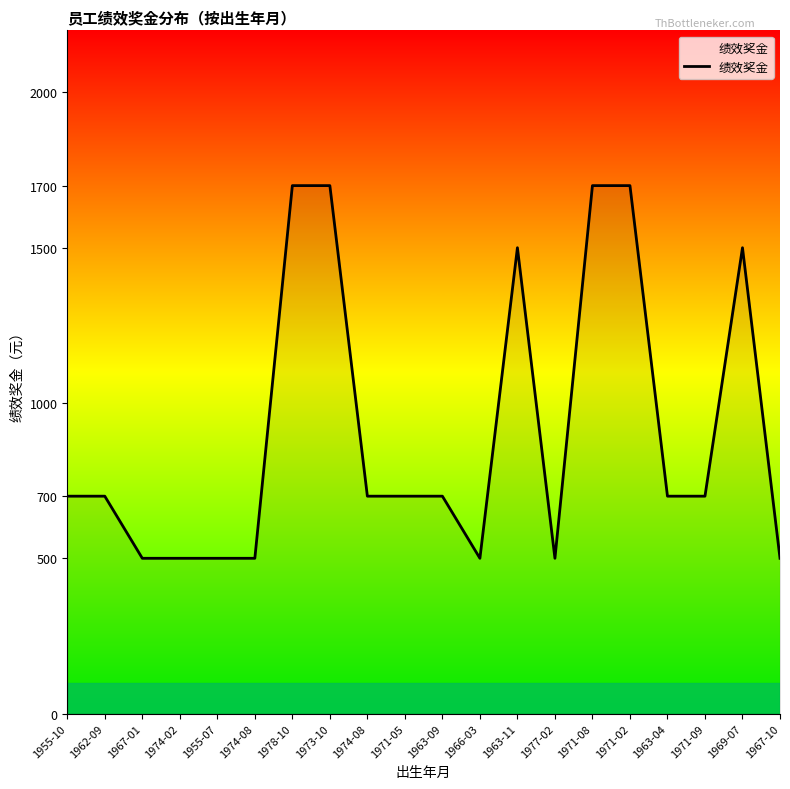

Does the chart display data point markers on the line(s)?

No